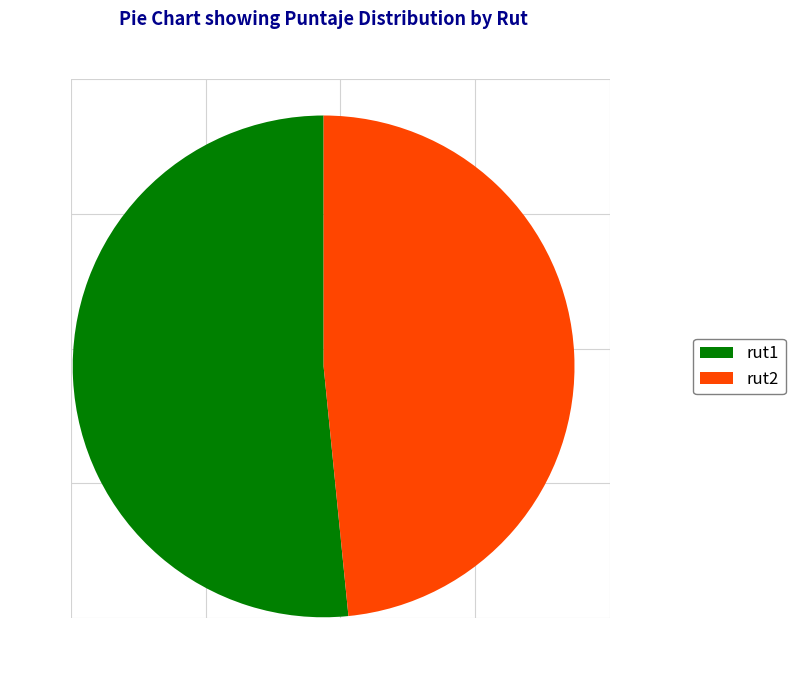

Is the sum of rut1 and rut2 greater than half?

Yes